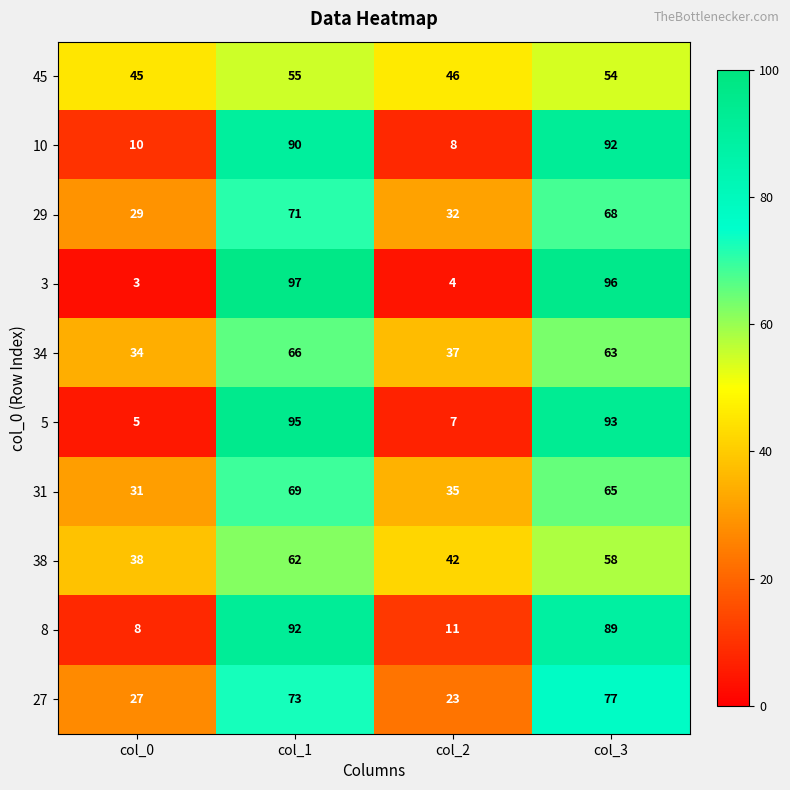

What is the sum of all 38 values?

200